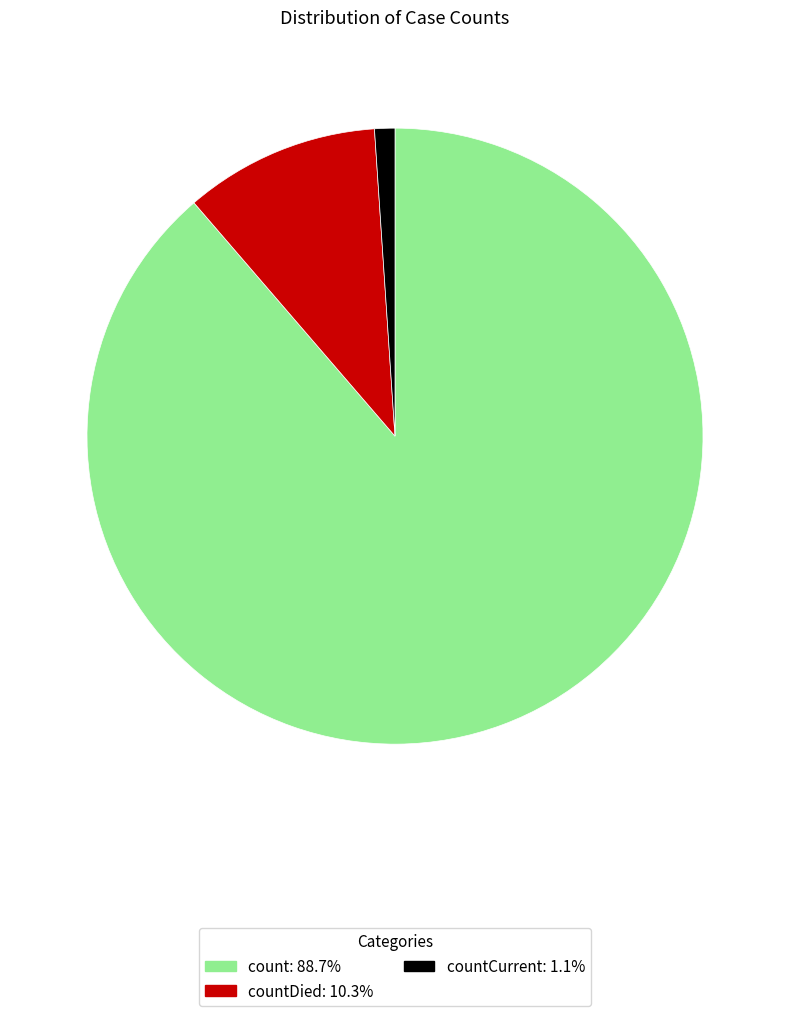

Does any single category account for the majority?

Yes